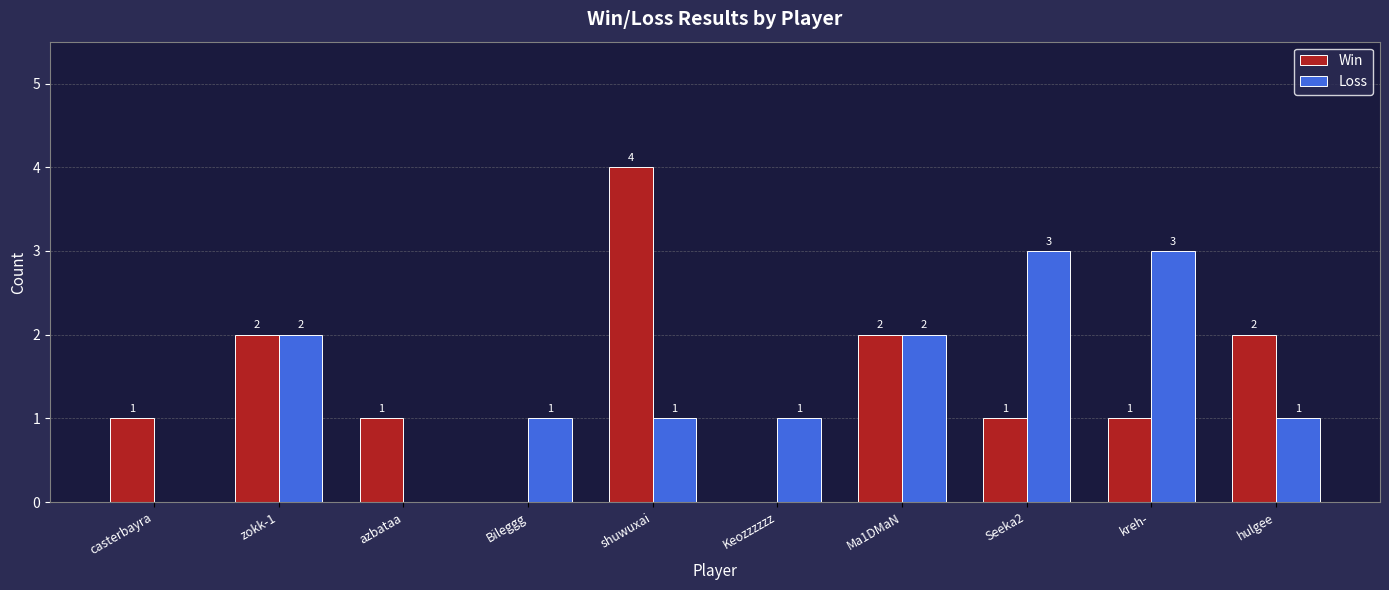

True or false: Win has a value of 1 at Seeka2.

True